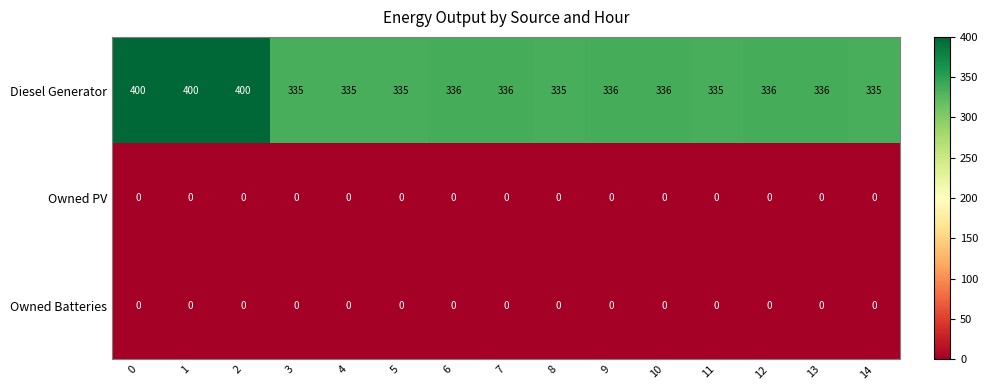

What is the spread (max minus min) of values at 0?

400